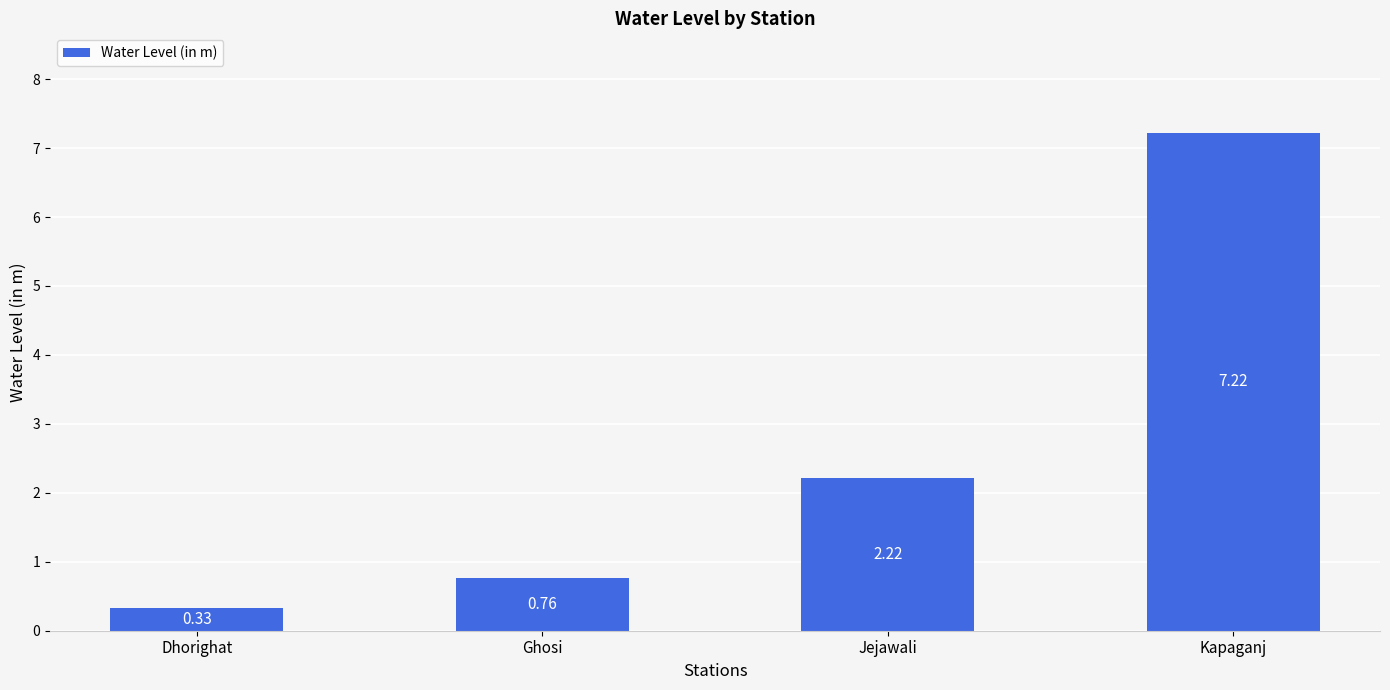

What is the difference between the values at Jejawali and Kapaganj?

5.0